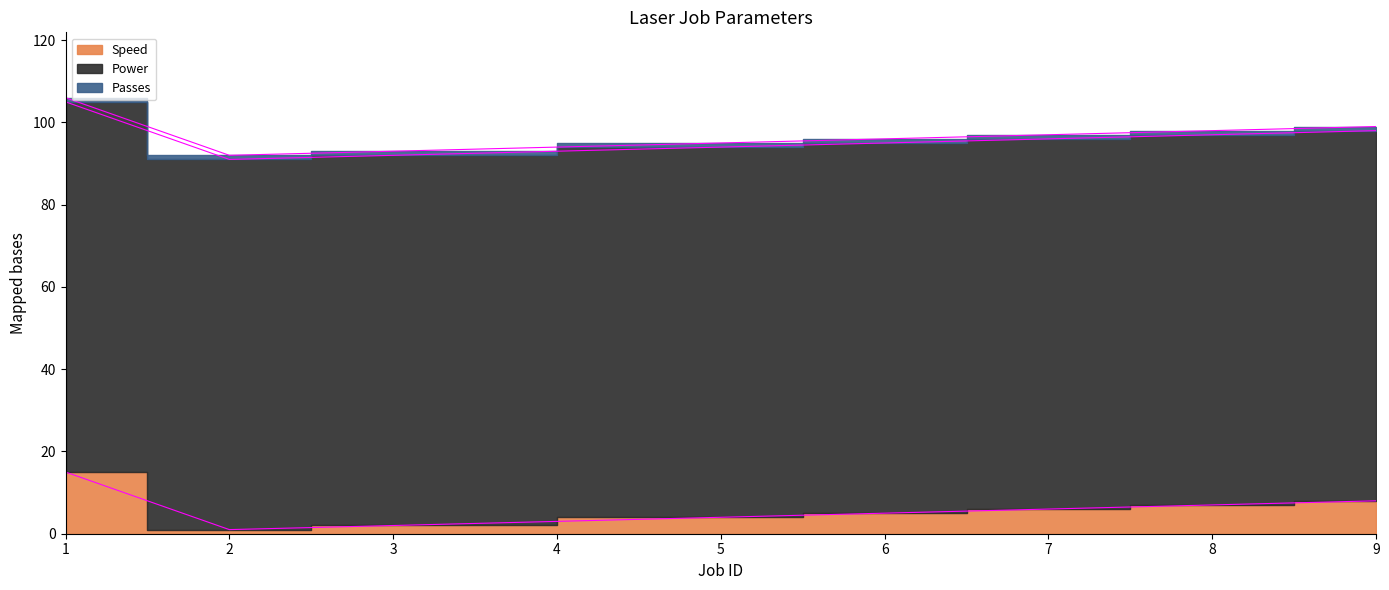

True or false: Power has a value of 90 at 2.

True